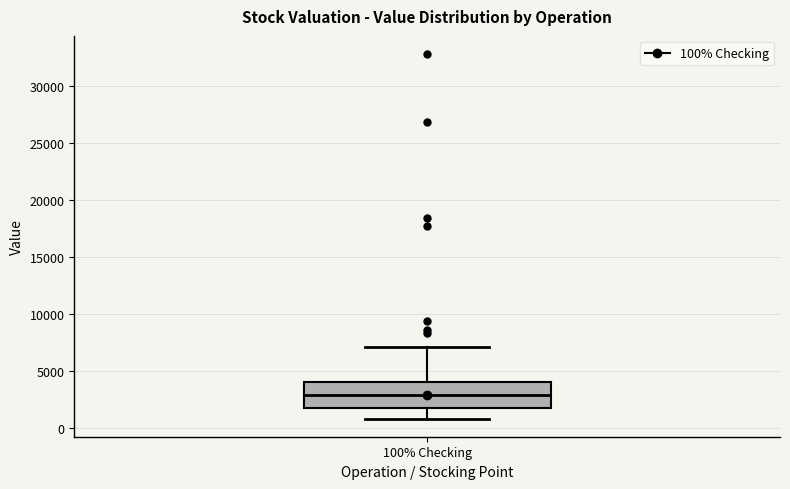

Transcribe this box plot: give where the median line is, the range the box spans, and where the two whiskers end, as read against the y-axis. The values are not printed on the chart, so give them approximately, as read against the axis.

median 3000, box 1500 to 4000, whiskers 1000 to 7000